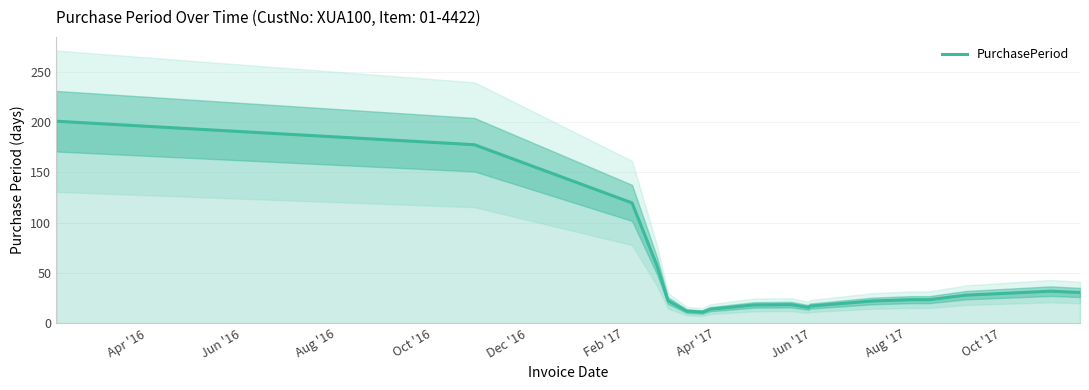

What is the difference between the maximum and minimum values?

189.9